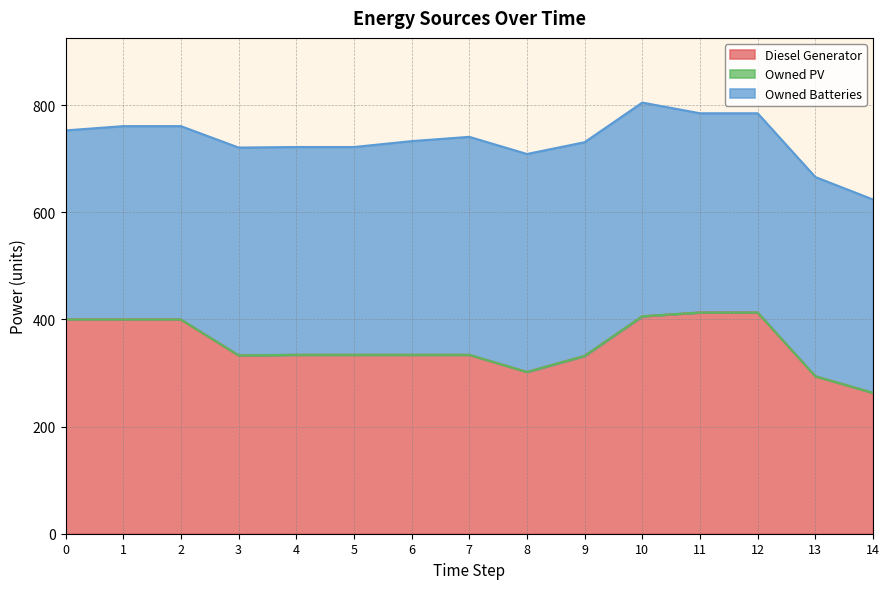

Reading left to right, what are all the values shown in this chart?

Diesel Generator: 400.0	400.0	400.0	333.0	334.0	334.0	334.0	334.0	302.0	332.0	406.0	413.0	413.0	294.0	263.0
Owned PV: 0.0	0.0	0.0	0.0	0.0	0.0	0.0	0.0	0.0	0.0	0.0	0.0	0.0	0.0	0.0
Owned Batteries: 353.0	361.0	361.0	388.0	388.0	388.0	399.0	407.0	407.0	399.0	399.0	372.0	372.0	372.0	361.0